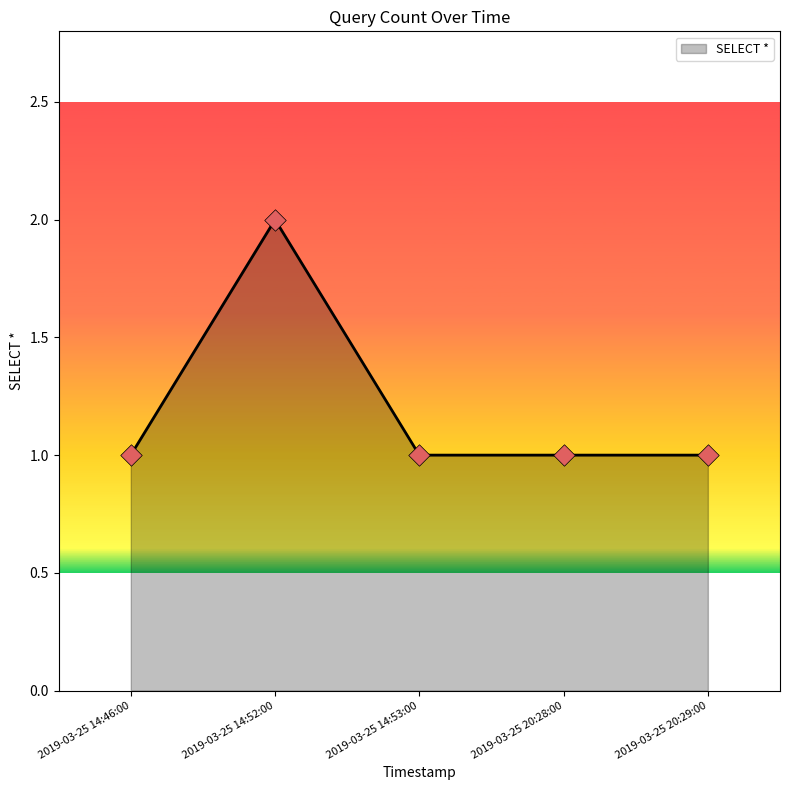

Approximately how many times larger is the value at 2019-03-25 20:29:00 compared to 2019-03-25 20:28:00?

1.0